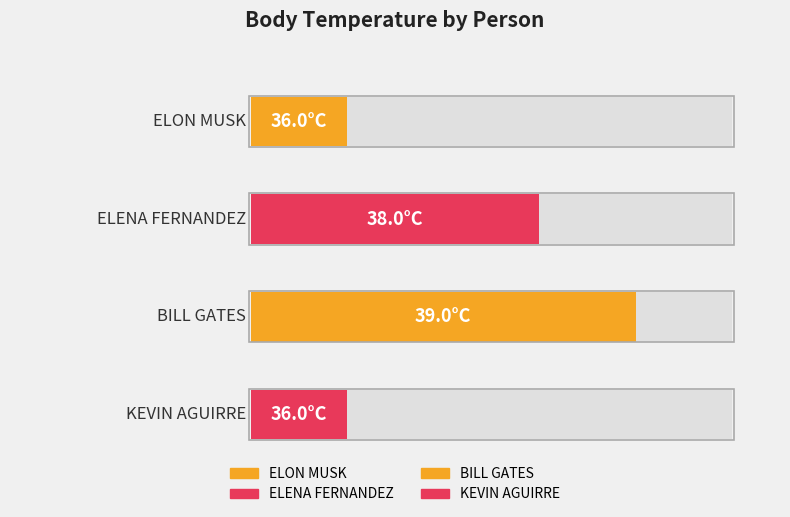

What is the approximate value at ELENA FERNANDEZ?

38